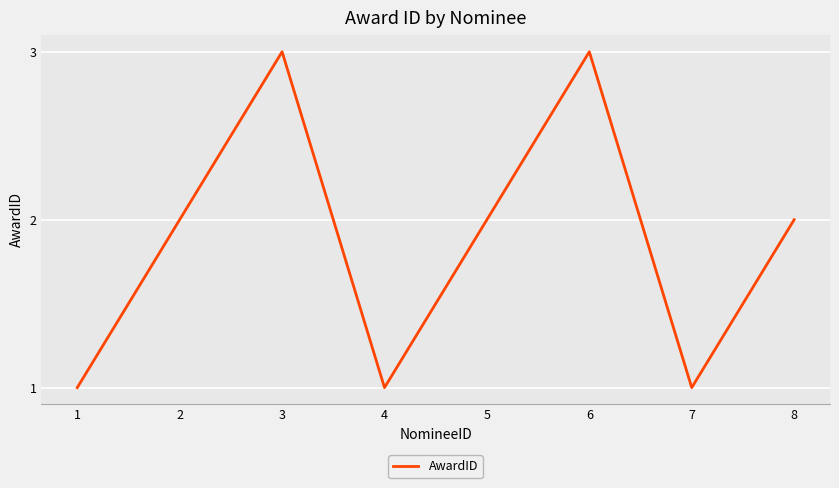

What is the sum of all values?

15